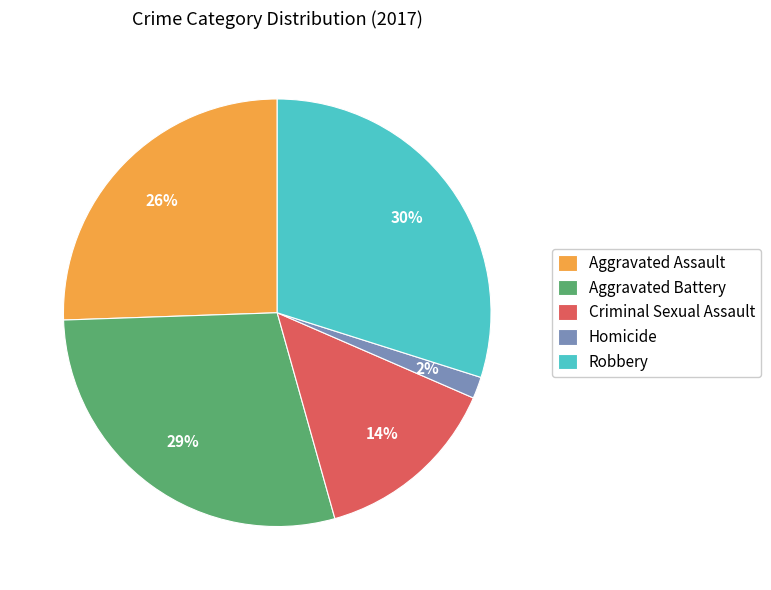

Rank the categories by value from lowest to highest.

Homicide, Criminal Sexual Assault, Aggravated Assault, Aggravated Battery, Robbery